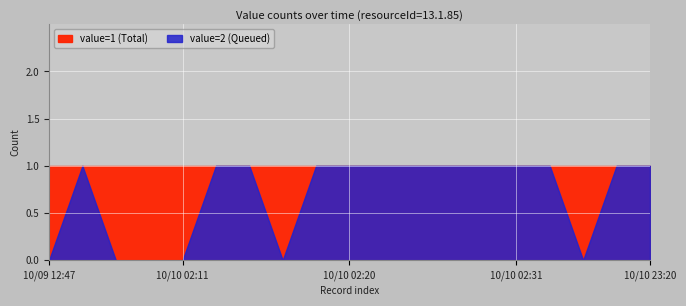

Where is value=1 nearest to the value 1?

18